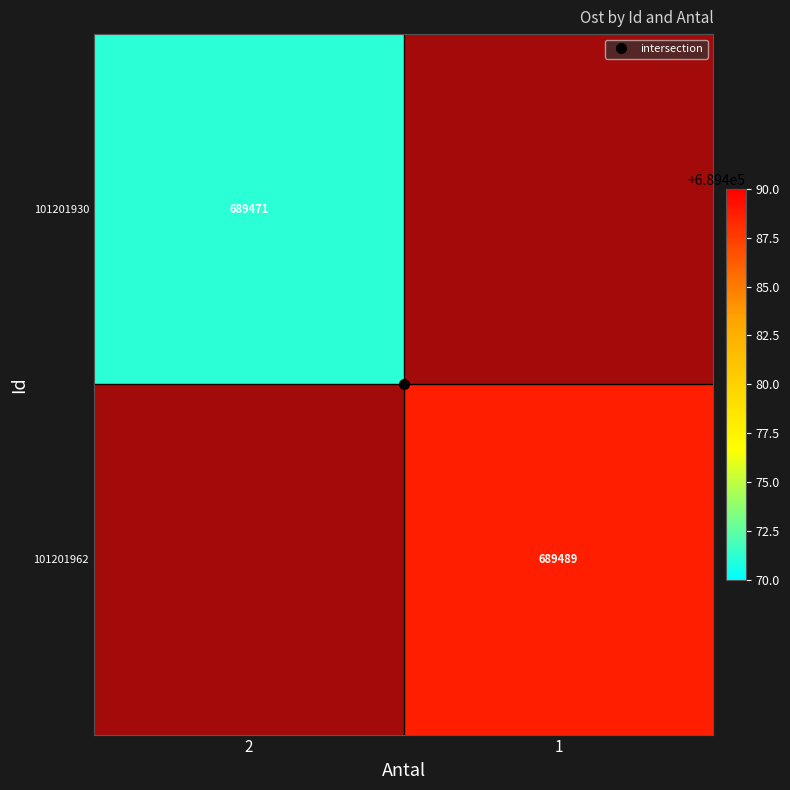

Rank the series by their average value, from highest to lowest.

101201930, 101201962